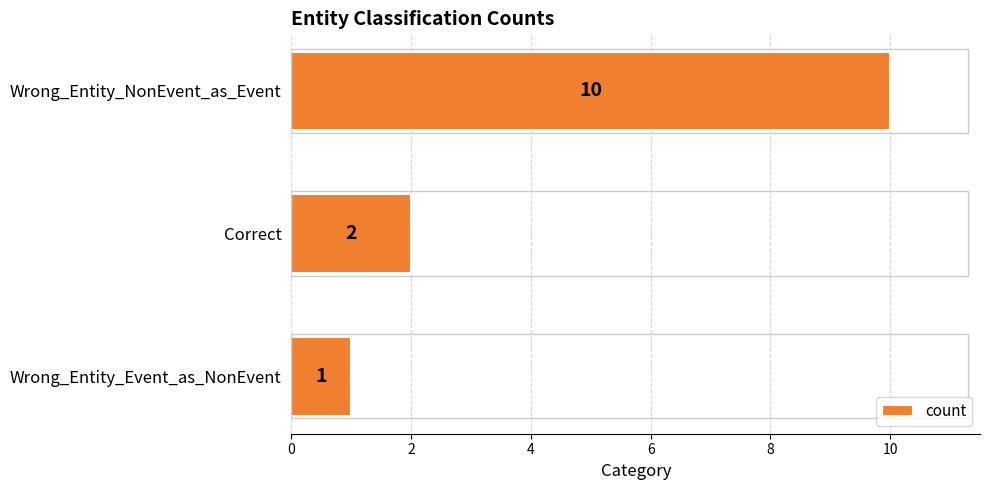

Which category has the lowest value across all series?

Wrong_Entity_Event_as_NonEvent